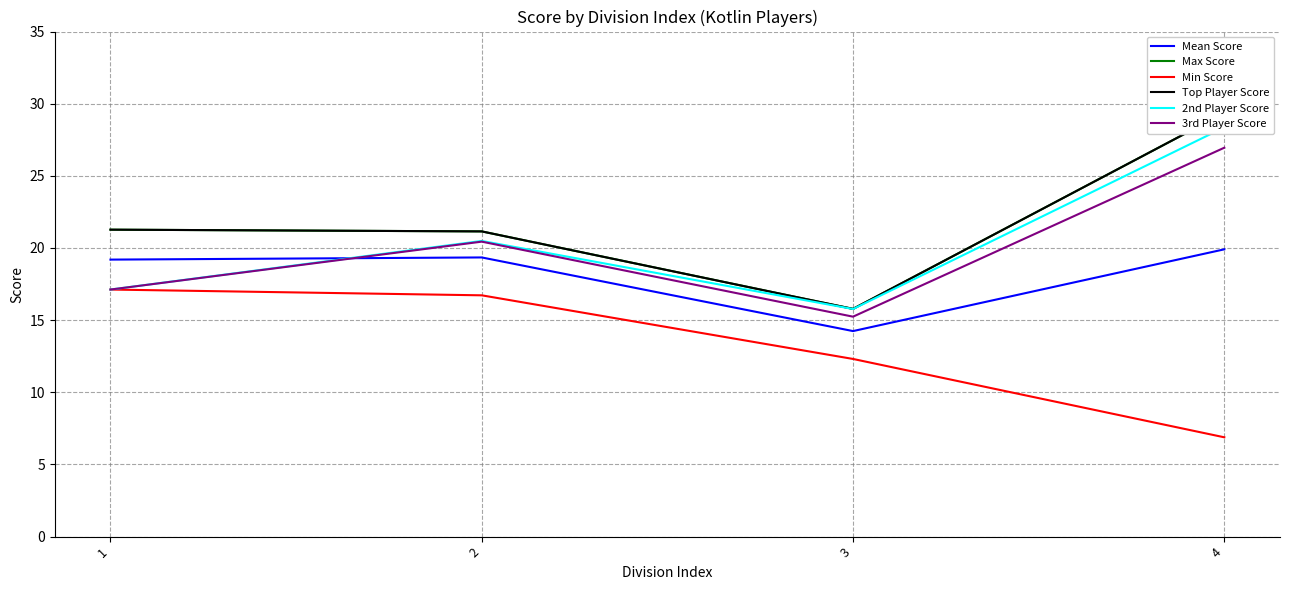

Reading right to left, what are all the values shown in this chart?

Mean Score: 4=19.9	3=14.2	2=19.3	1=19.2
Max Score: 4=29.4	3=15.8	2=21.1	1=21.3
Min Score: 4=6.9	3=12.3	2=16.7	1=17.1
Top Player Score: 4=29.4	3=15.8	2=21.1	1=21.3
2nd Player Score: 4=28.4	3=15.8	2=20.5	1=17.1
3rd Player Score: 4=26.9	3=15.2	2=20.4	1=17.1